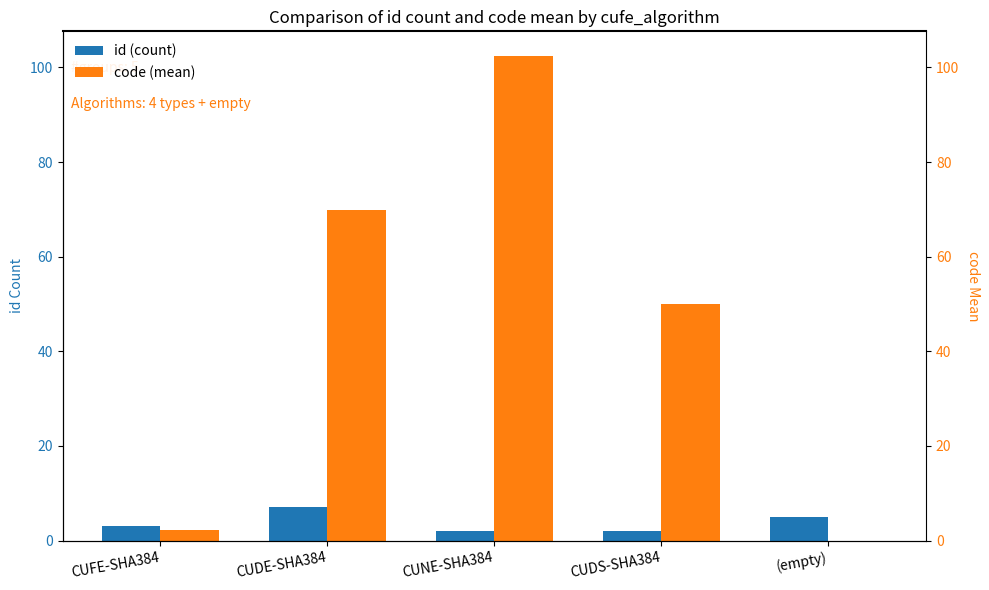

List the series in order of their peak value, lowest first.

id (count), code (mean)